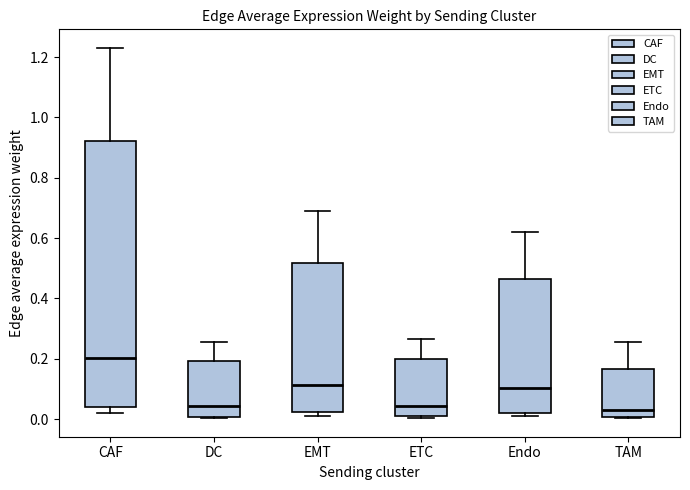

Where is the lower edge of the box for CAF on the y-axis? The values are not printed on the chart, so give them approximately, as read against the axis.

0.04